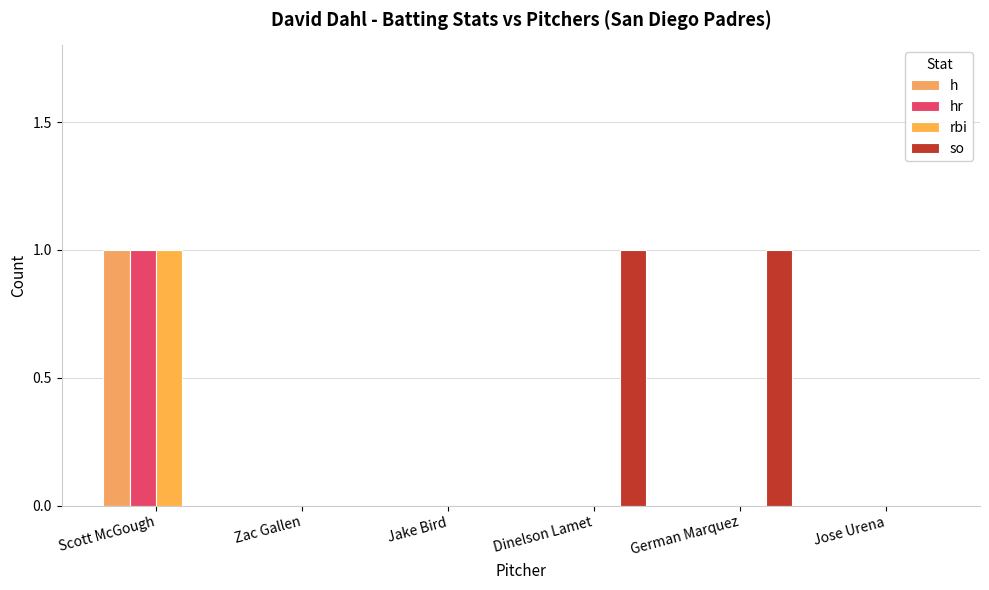

How many data points does each series have?

6